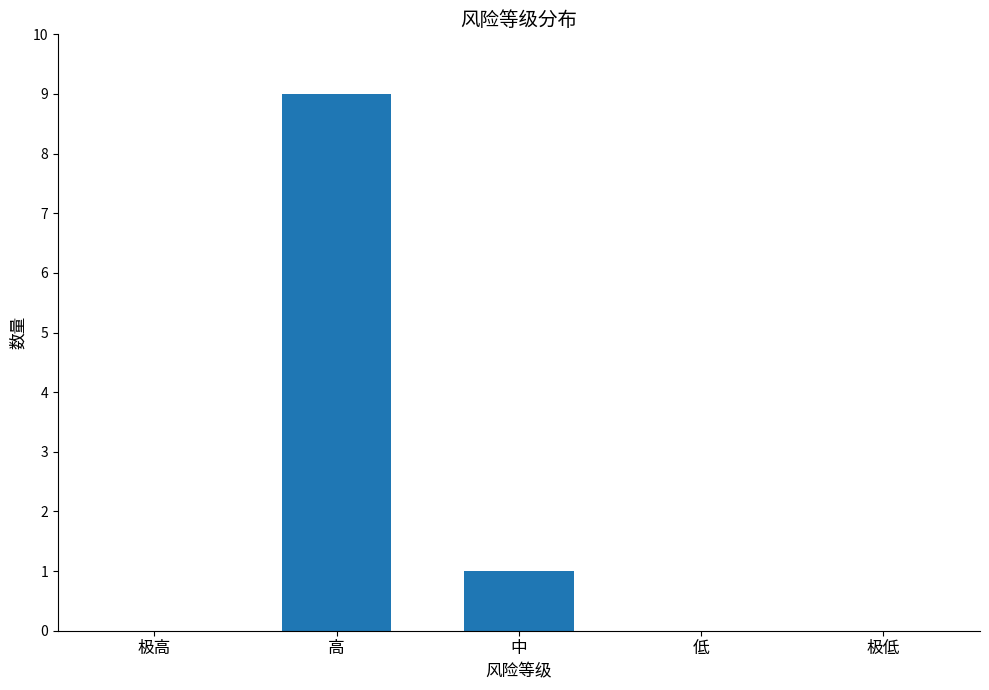

The chart shows a value of 4 at 极低. True or false?

False